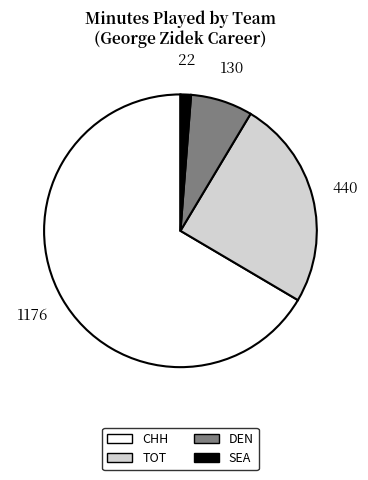

Is it true that CHH is 67% of the pie?

True